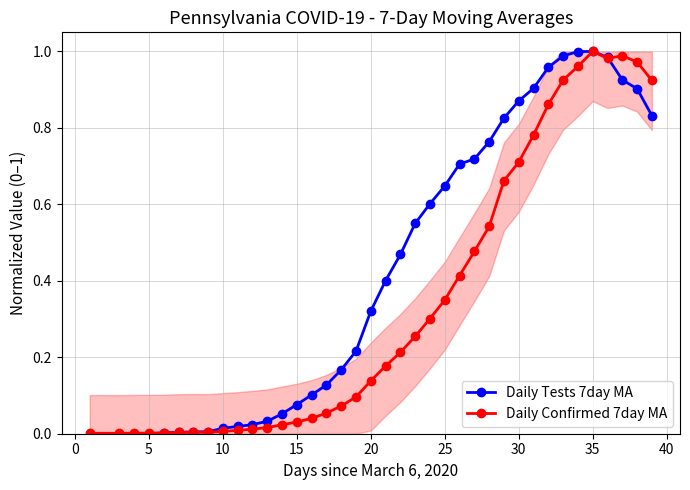

Is it true that Daily Confirmed 7day MA equals 1.2 at 30?

False